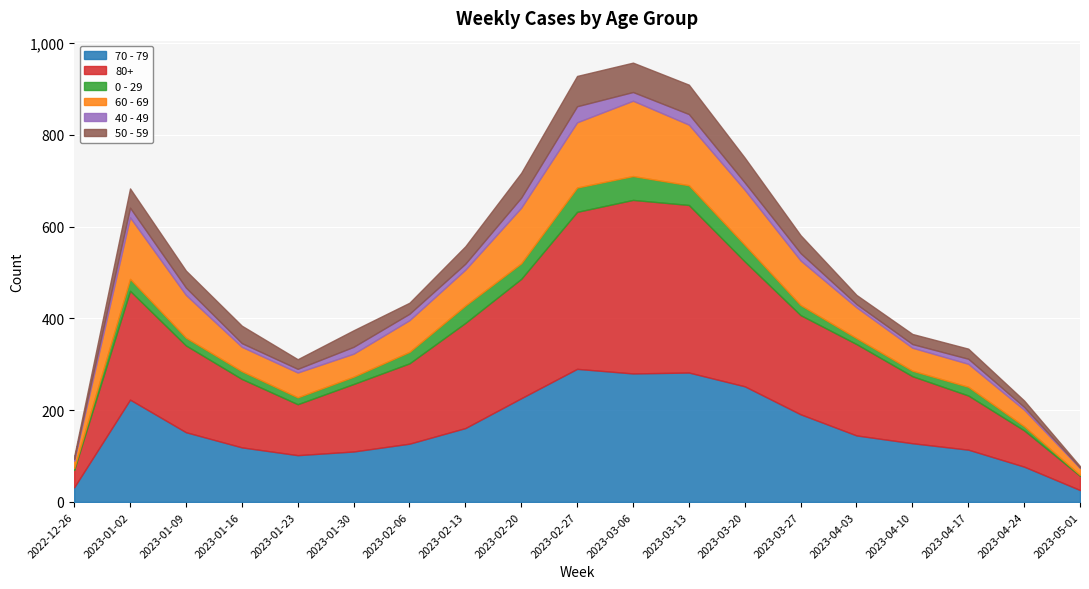

True or false: 50 - 59 and 40 - 49 intersect in this chart.

False